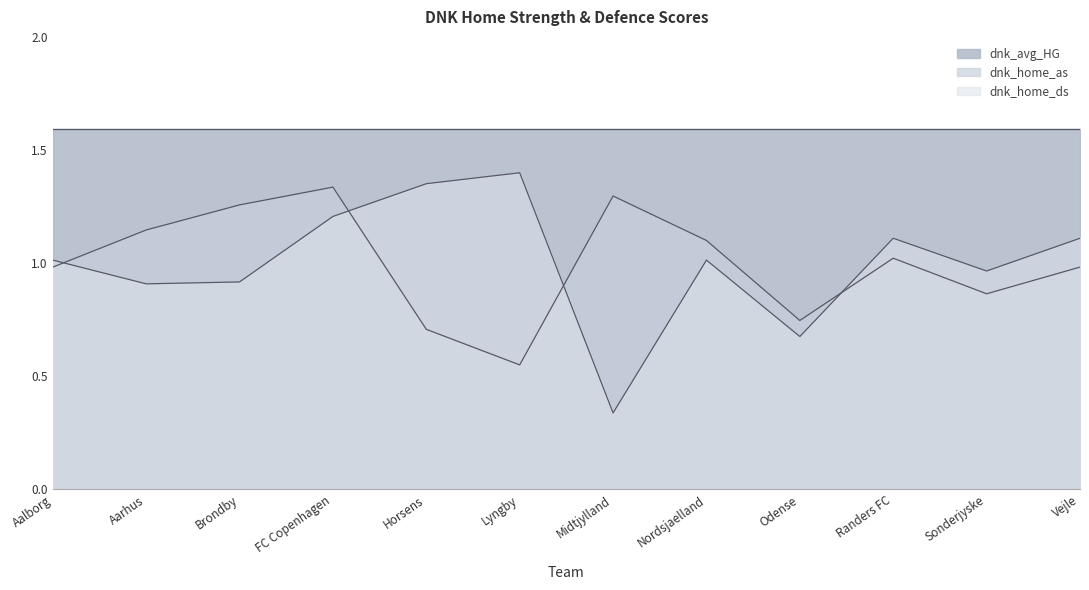

At which label does dnk_home_as reach its minimum?

Lyngby